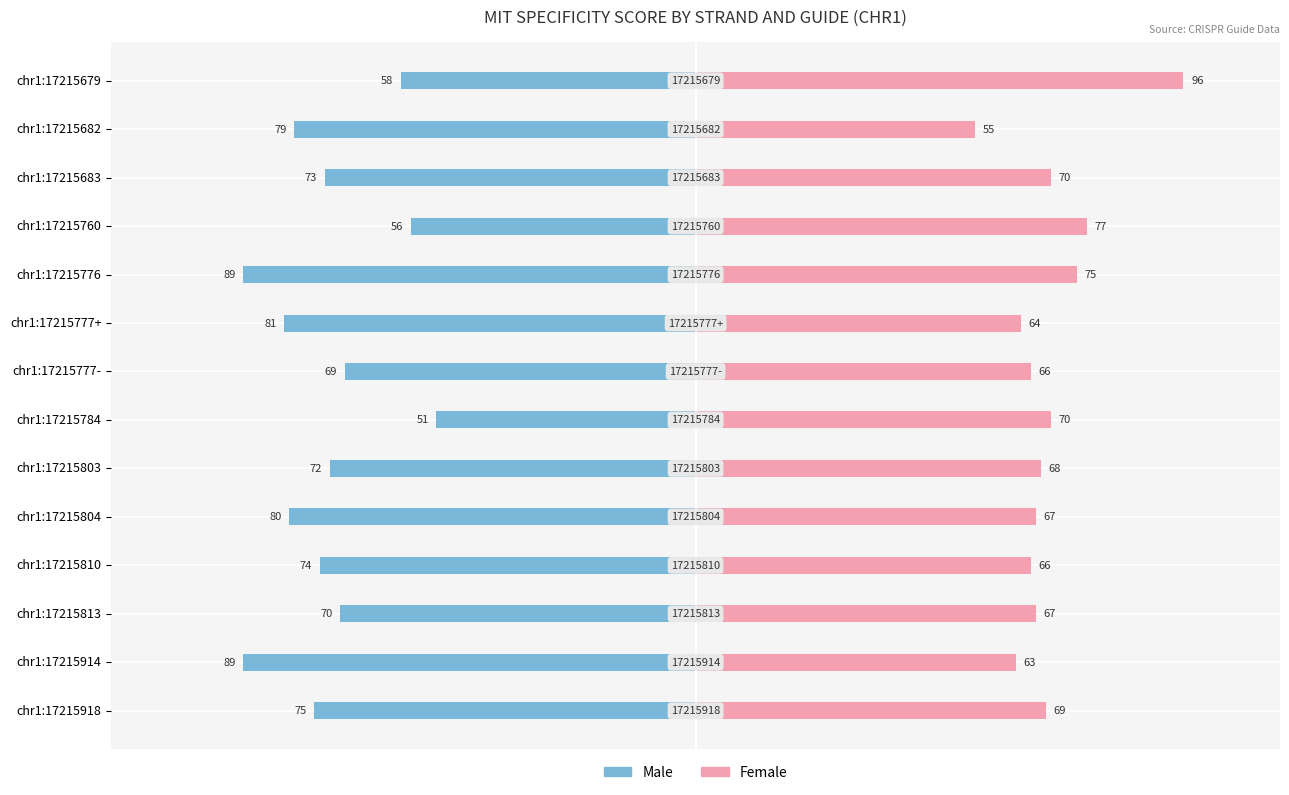

Read the Male value at chr1:17215784, to the nearest 5.

-50